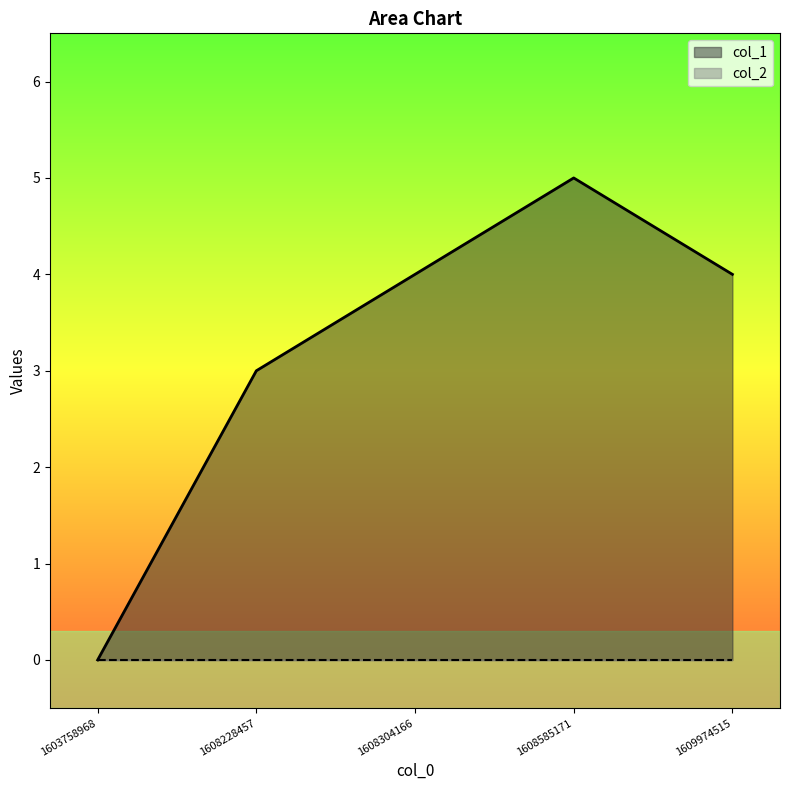

Which category has the highest value across all series?

1608585171